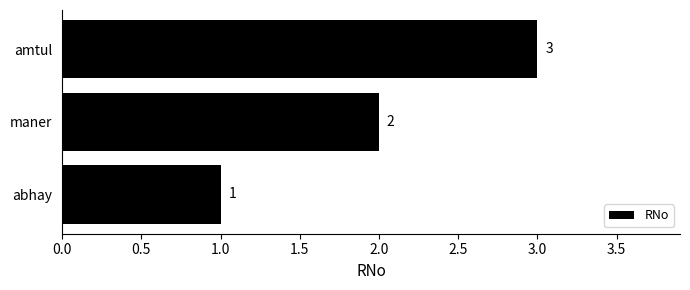

Which label corresponds to the largest value in the chart?

amtul